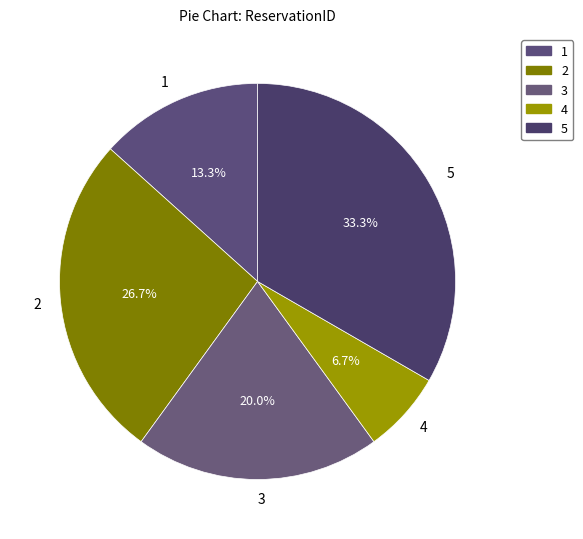

What is the smallest slice in the pie chart?

4